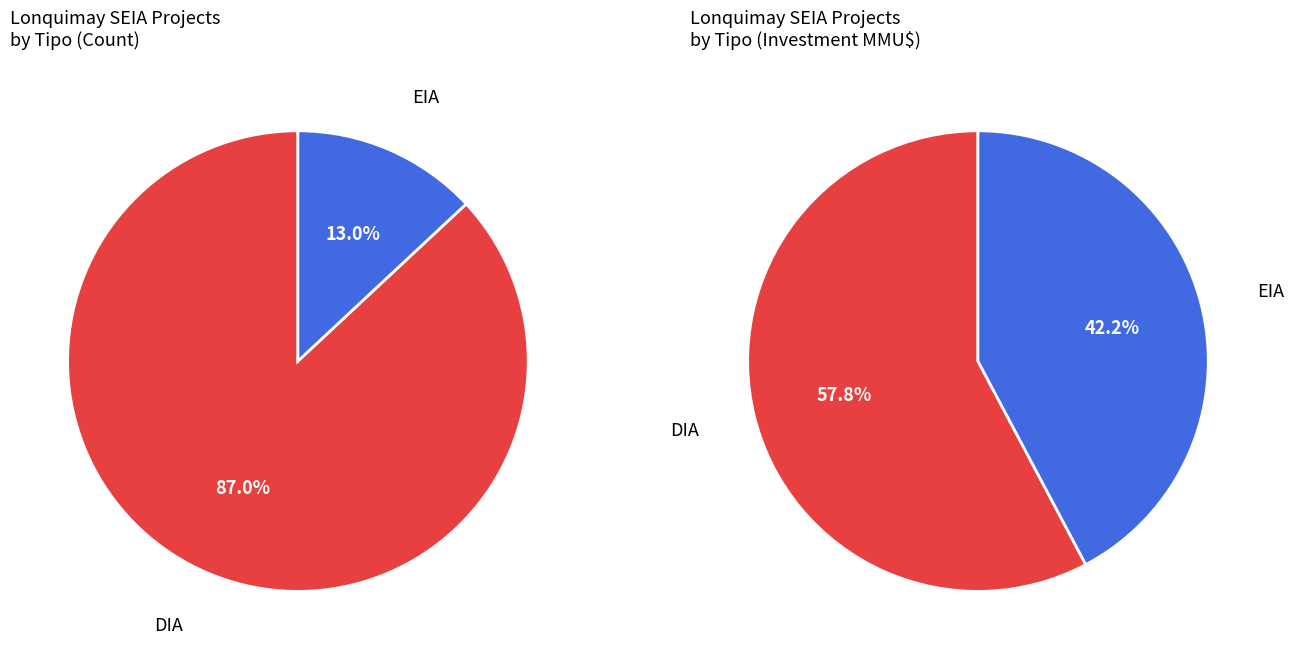

To the nearest percent, what percentage of the pie is EIA?

13%